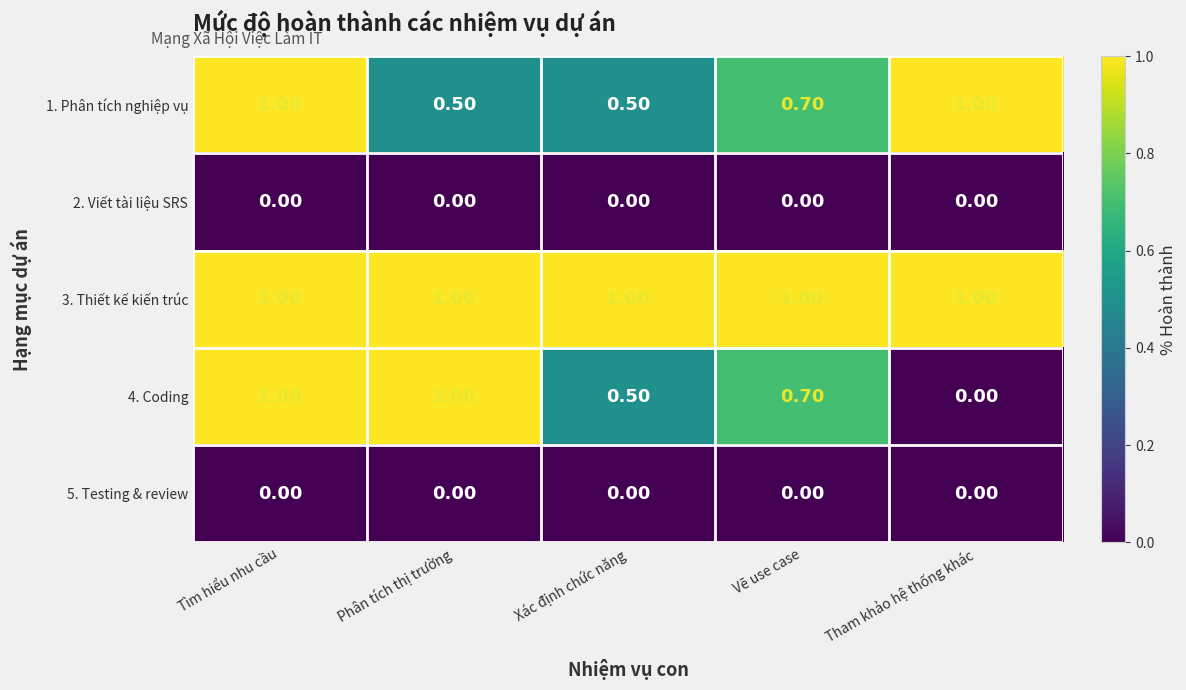

At which category is the sum across all series the highest?

Tìm hiểu nhu cầu